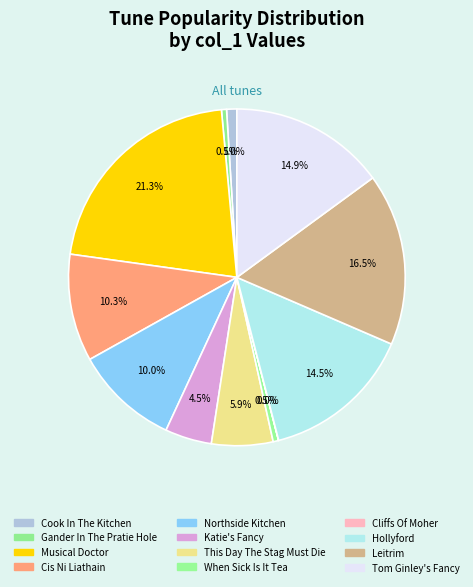

Is there any slice that represents more than half of the pie?

No